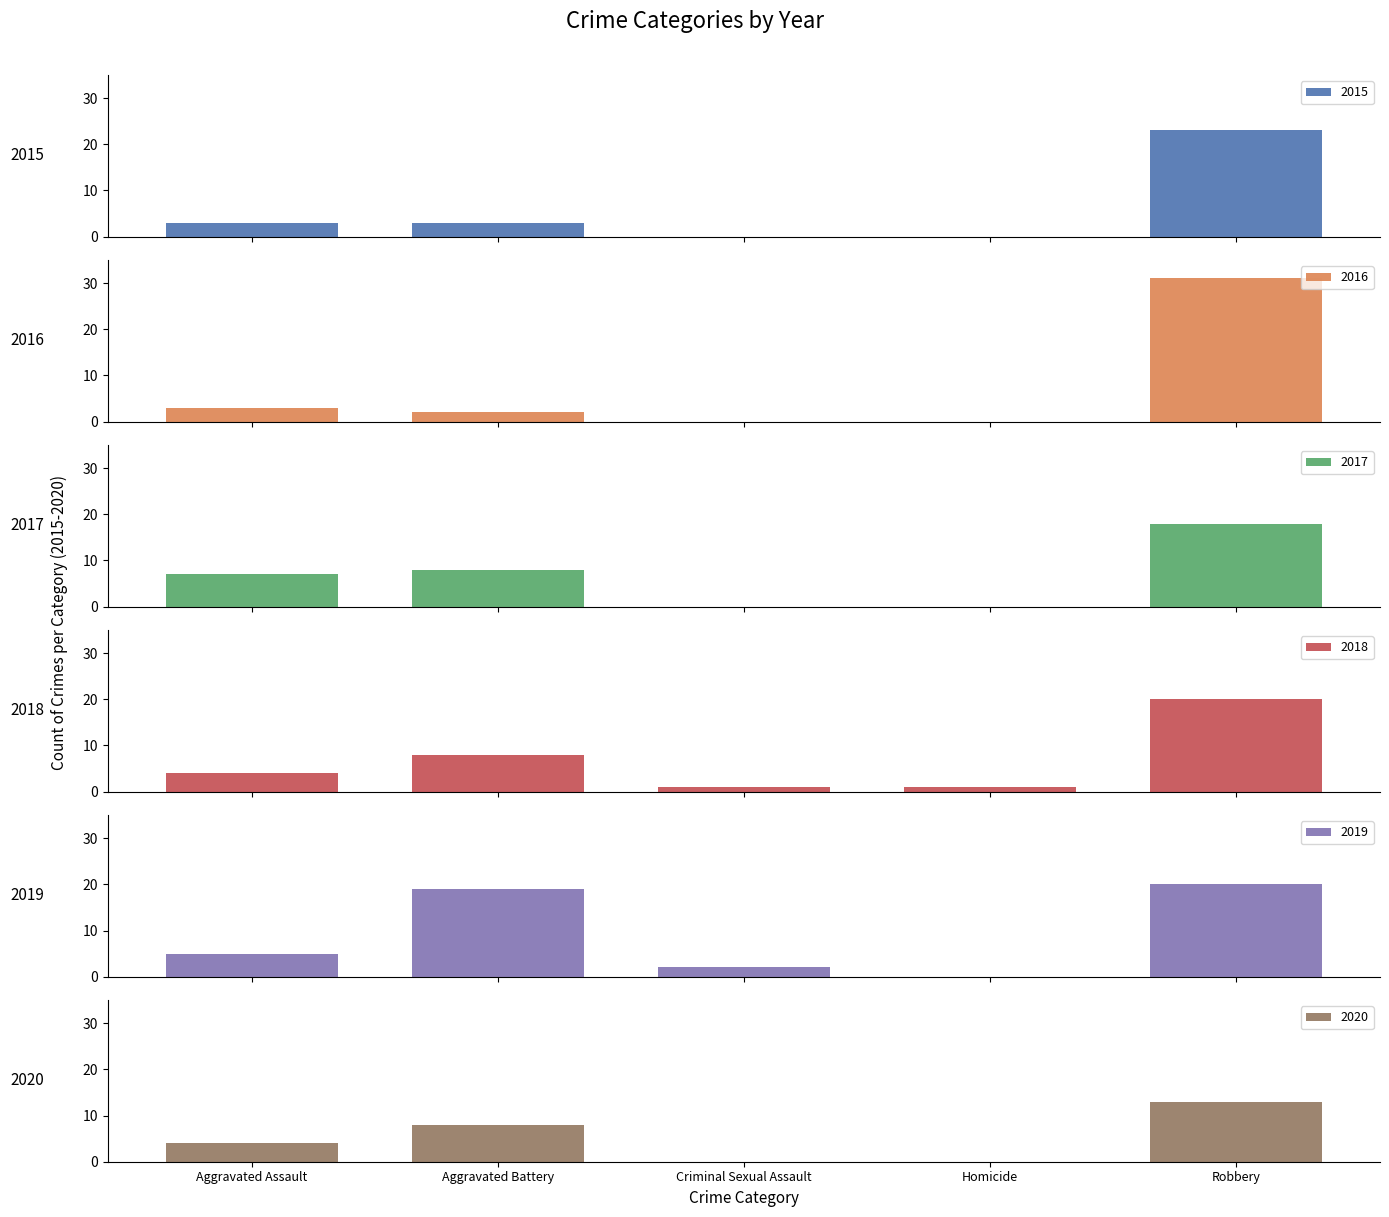

How many data points does each series have?

5